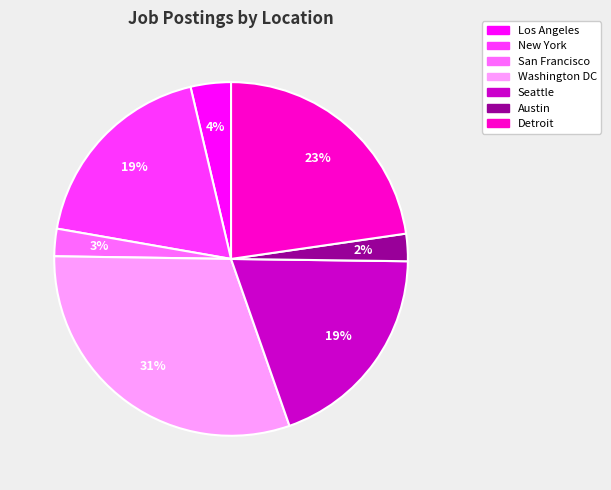

What percentage is the Detroit slice, to the nearest percent?

23%